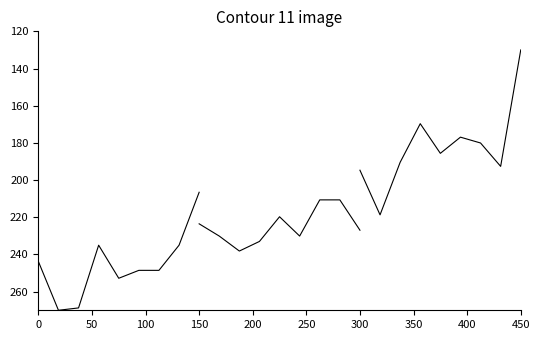

What is the value of the B14 point at the 1st from the left?

223.5